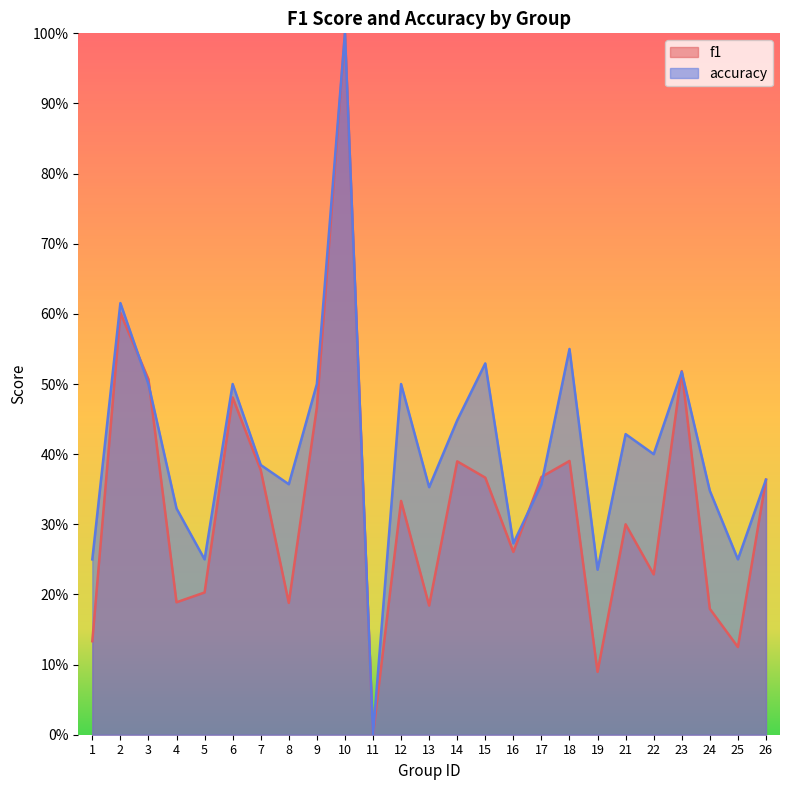

The value of f1 at 6 is 0.5. True or false?

True